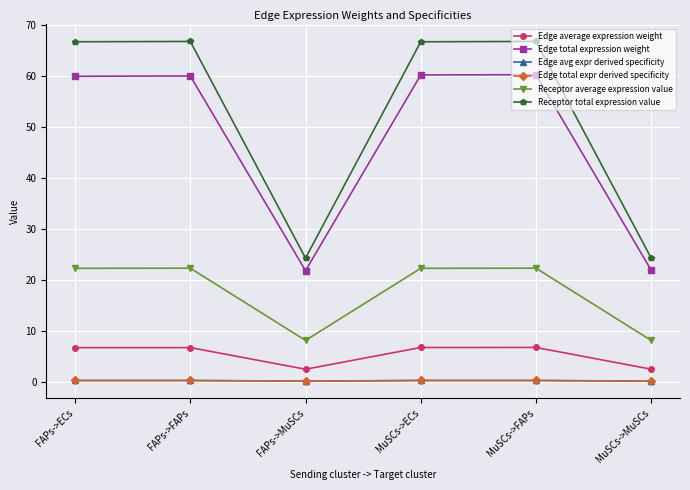

Does the chart have visible grid lines?

Yes